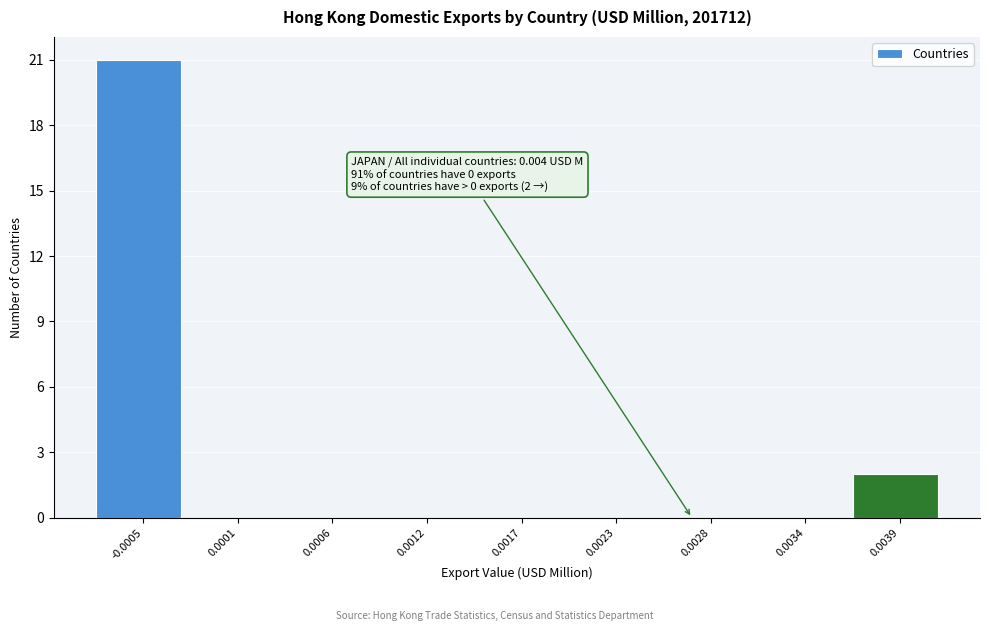

Reading right to left, extract all data points from this chart.

0.0039=2	0.0034=0	0.0028=0	0.0023=0	0.0017=0	0.0012=0	0.0006=0	0.0001=0	-0.0005=21